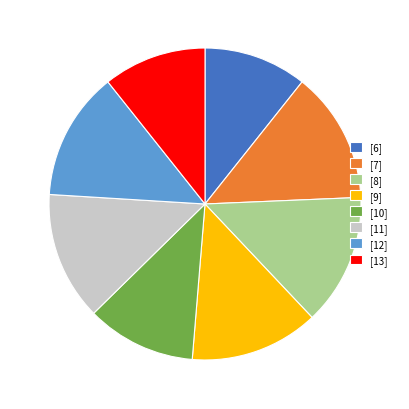

Does [13] account for over 50% of the chart?

No